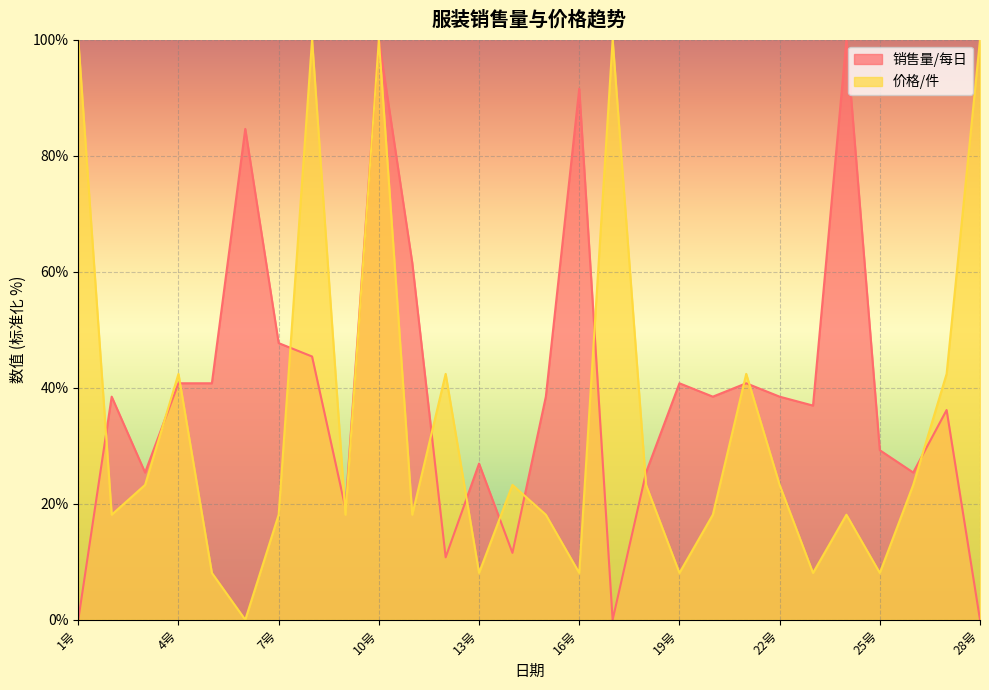

Where is the first local maximum for 价格/件?

4号